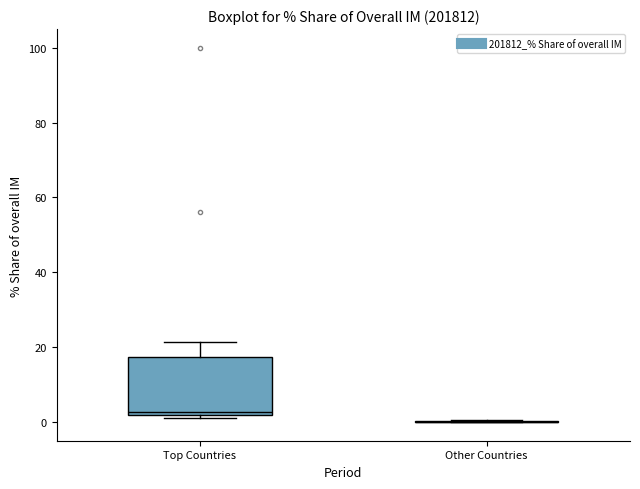

Reading left to right, read every box against the y-axis: the position of its median line, the range the box covers, and the ends of its whiskers. The values are not printed on the chart, so give them approximately, as read against the axis.

Top Countries: median 2 (just above the box's lower edge), box 2 to 18, whiskers 2 (just below the box's lower edge) to 22
Other Countries: box collapsed to a line at 0, whiskers 0 to 0